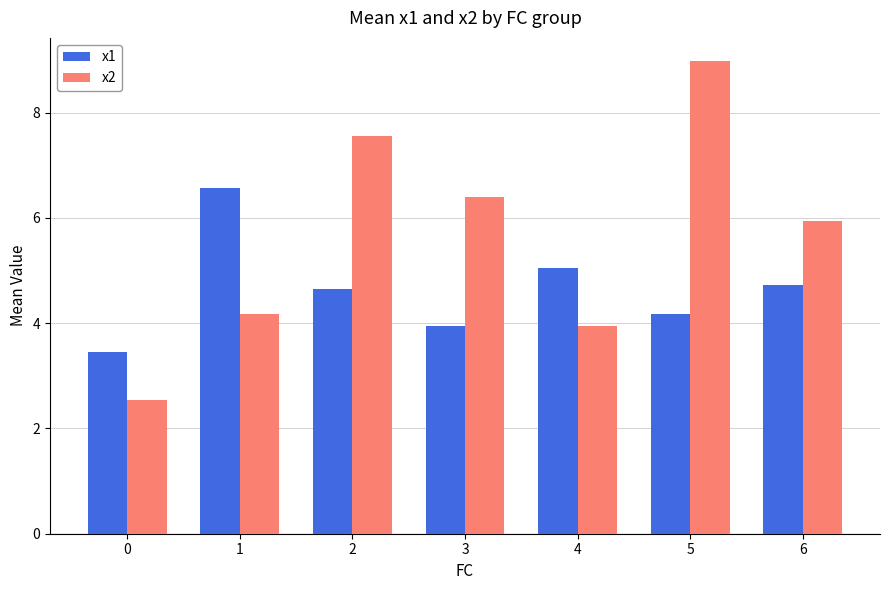

Reading left to right, what are all the values shown in this chart?

x1: 3.4	6.6	4.7	4.0	5.0	4.2	4.7
x2: 2.5	4.2	7.6	6.4	3.9	9.0	5.9